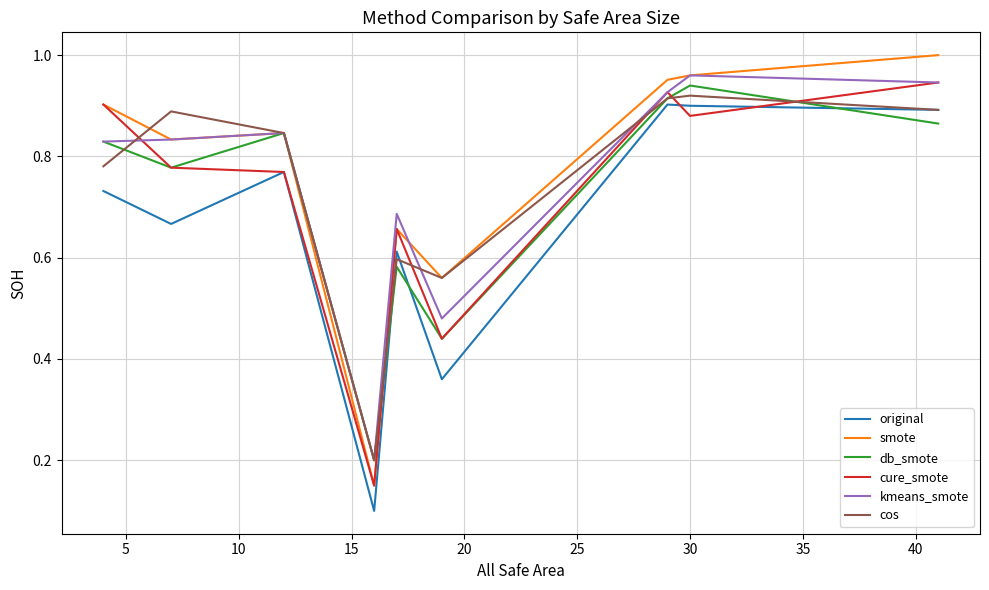

Which series has the largest range (max minus min)?

smote